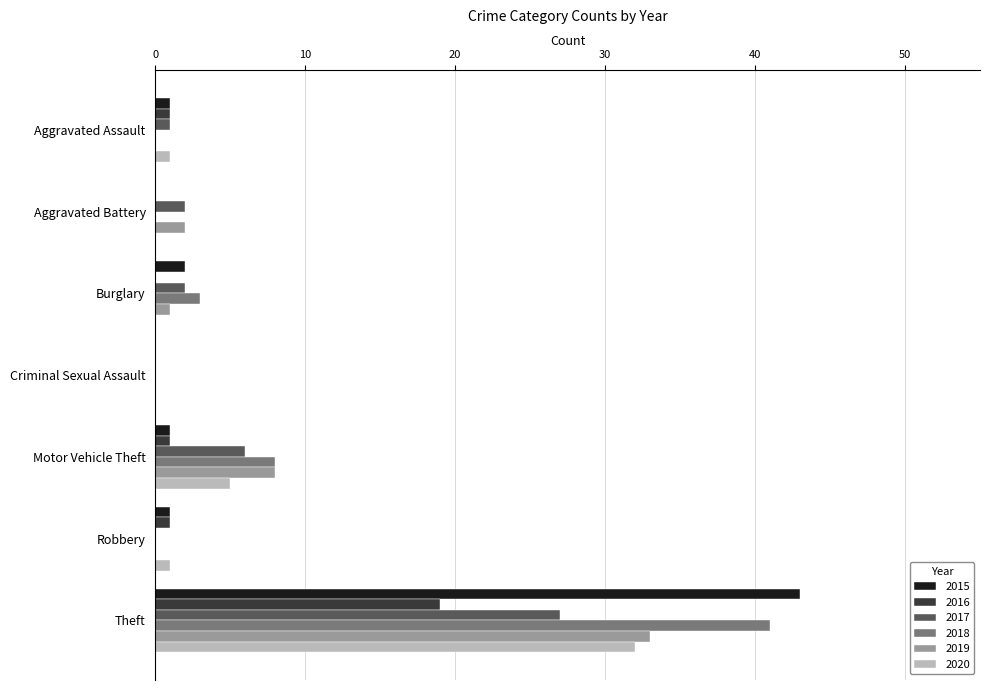

At which label is 2018 closest to 20?

Motor Vehicle Theft